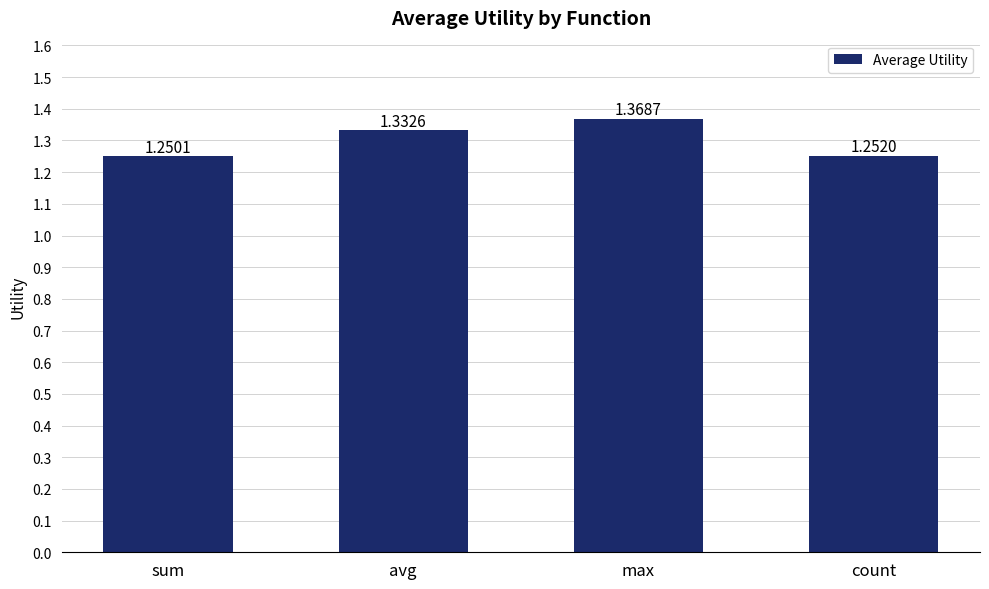

Rank the categories by value from lowest to highest.

sum, count, avg, max